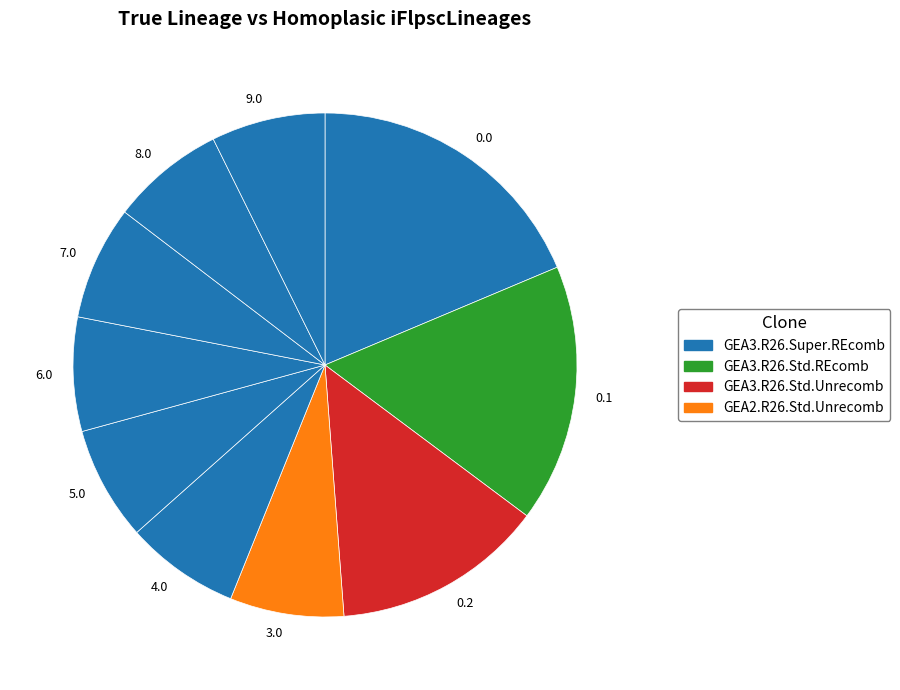

Does 5.0 represent more than half of the total?

No